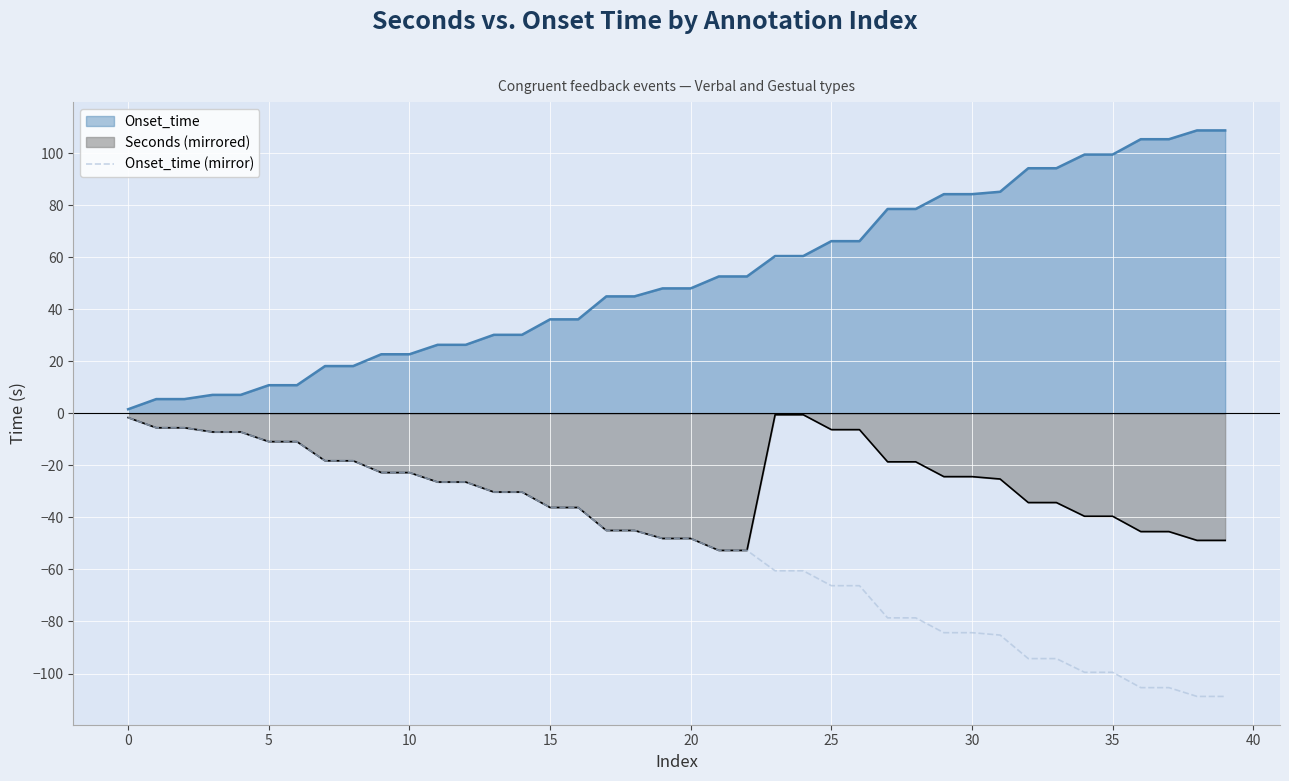

Does the chart display data point markers on the line(s)?

No